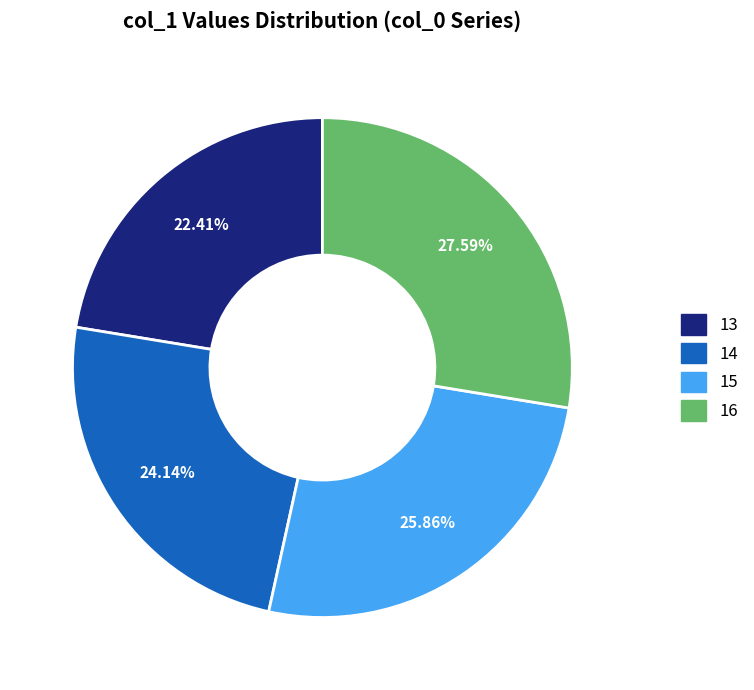

To the nearest percent, what is the combined percentage of 16 and 14?

52%